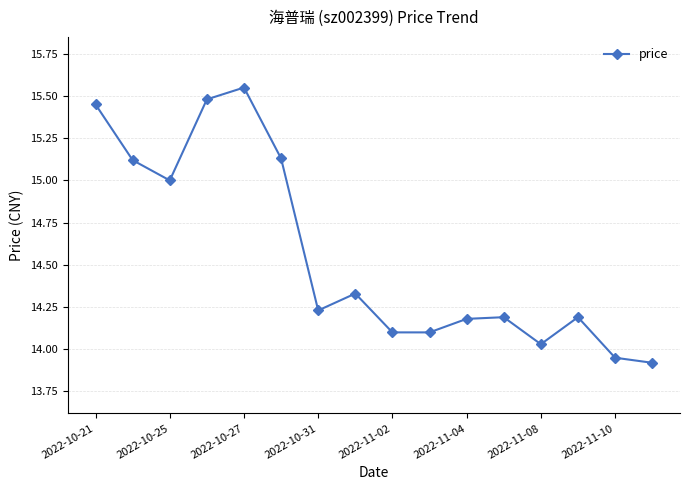

How many values are below 14?

2